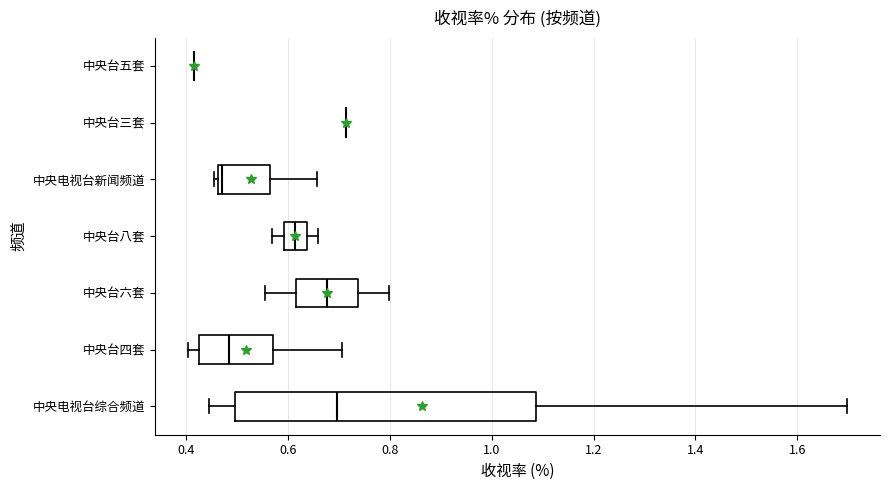

Comparing the boxes themselves (not the whiskers), which one is the widest?

中央电视台综合频道